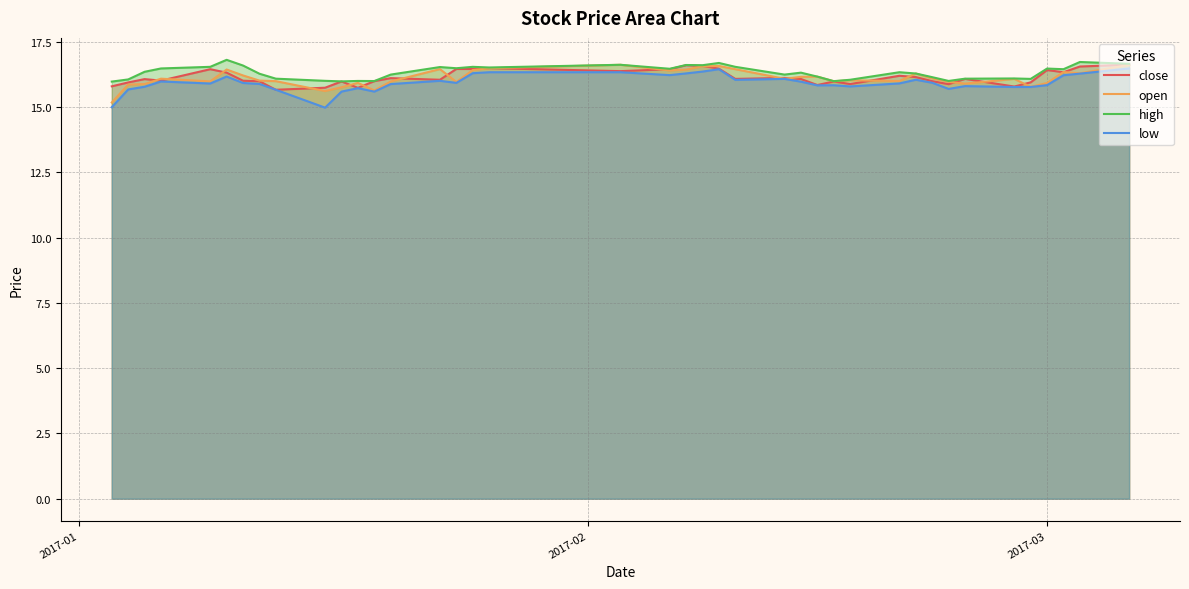

After their last crossing, which series has the higher values: open or close?

close